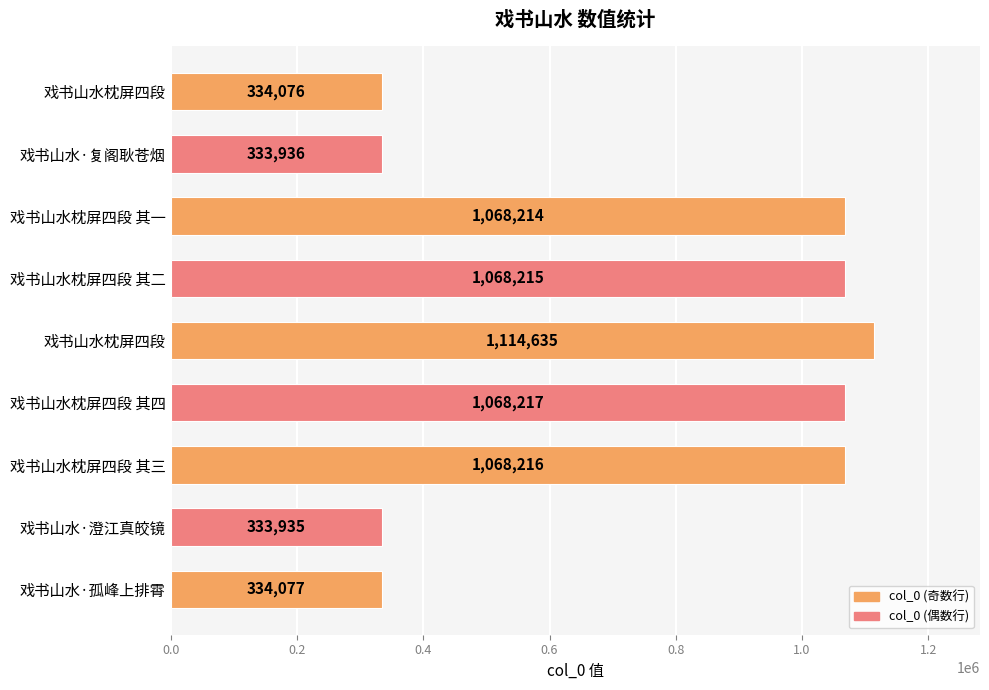

How many series are shown in this chart?

1